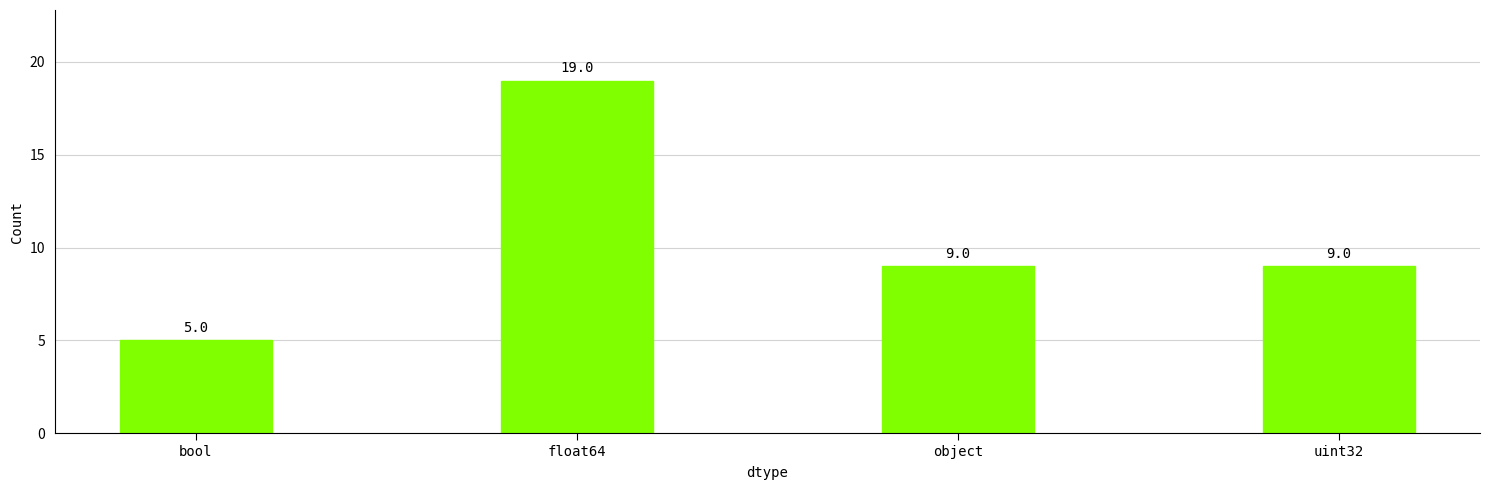

What is the difference between the maximum and minimum values?

14